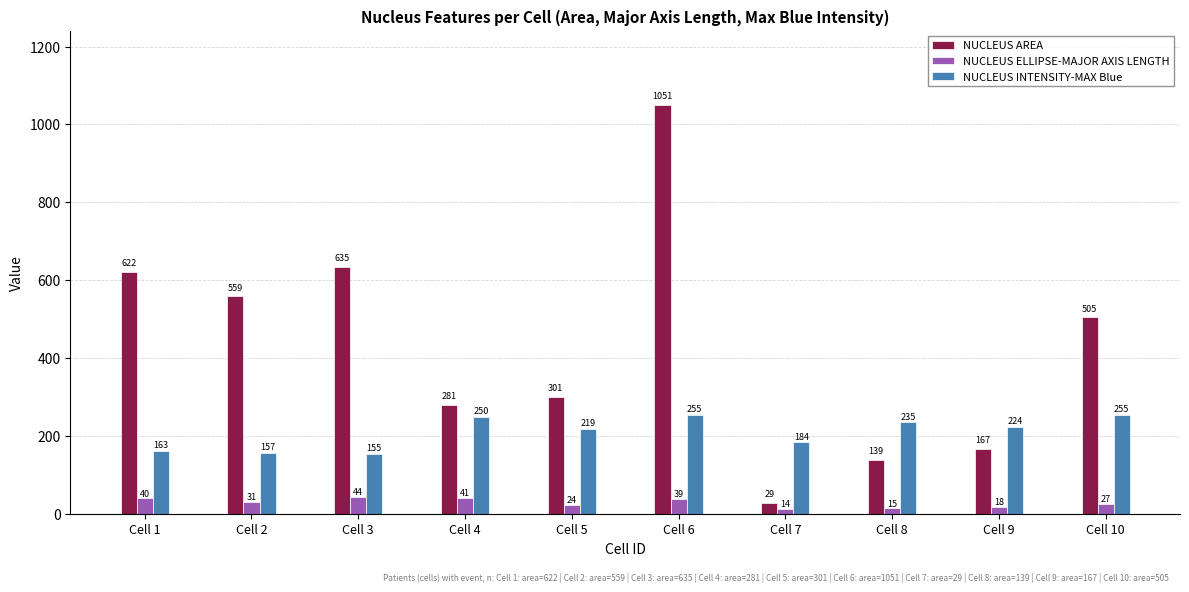

What is the minimum value shown in the chart?

13.6